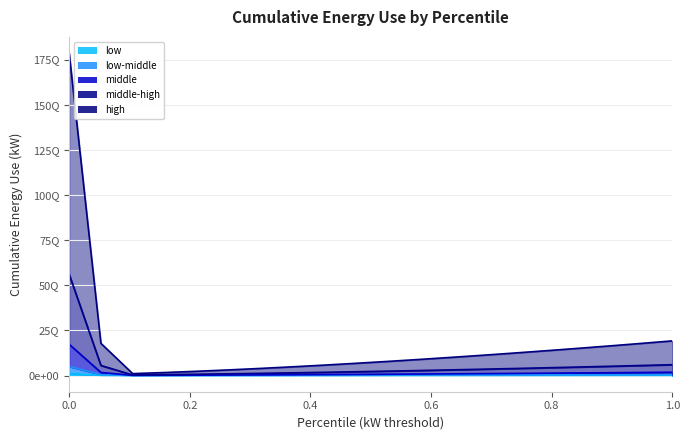

What is the difference between the maximum and minimum values in the low-middle line series?

5068926316904937.0